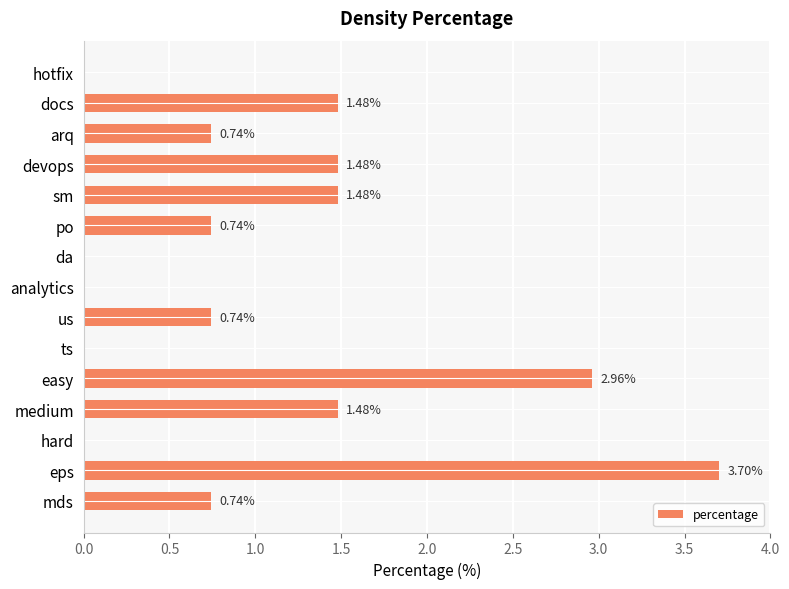

What is the sum of all values?

15.5